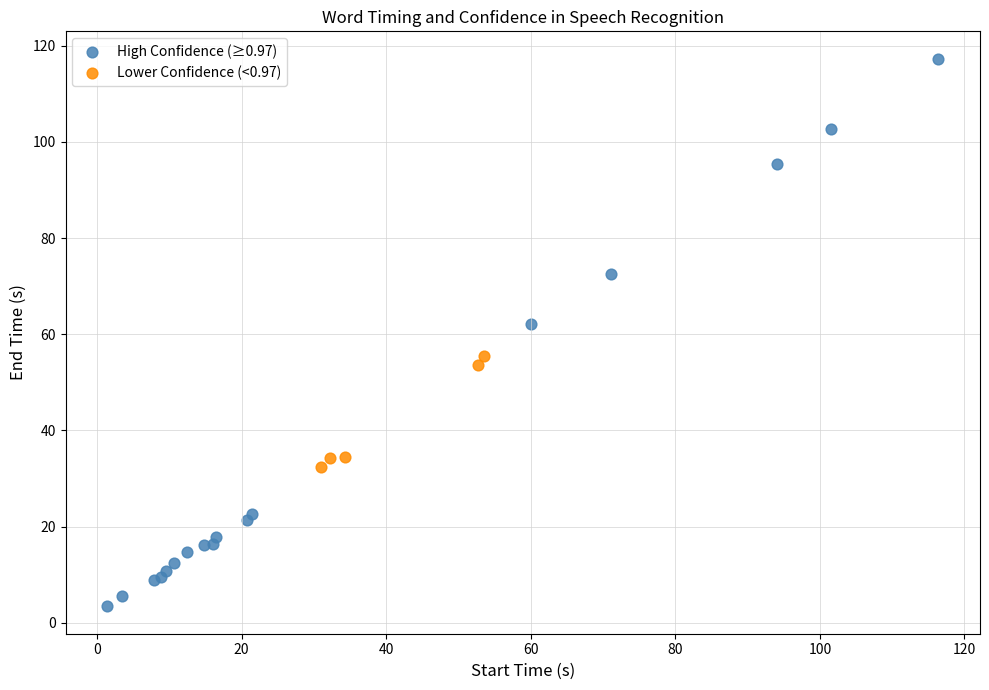

Which series reaches the minimum Y coordinate?

High Confidence (≥0.97)